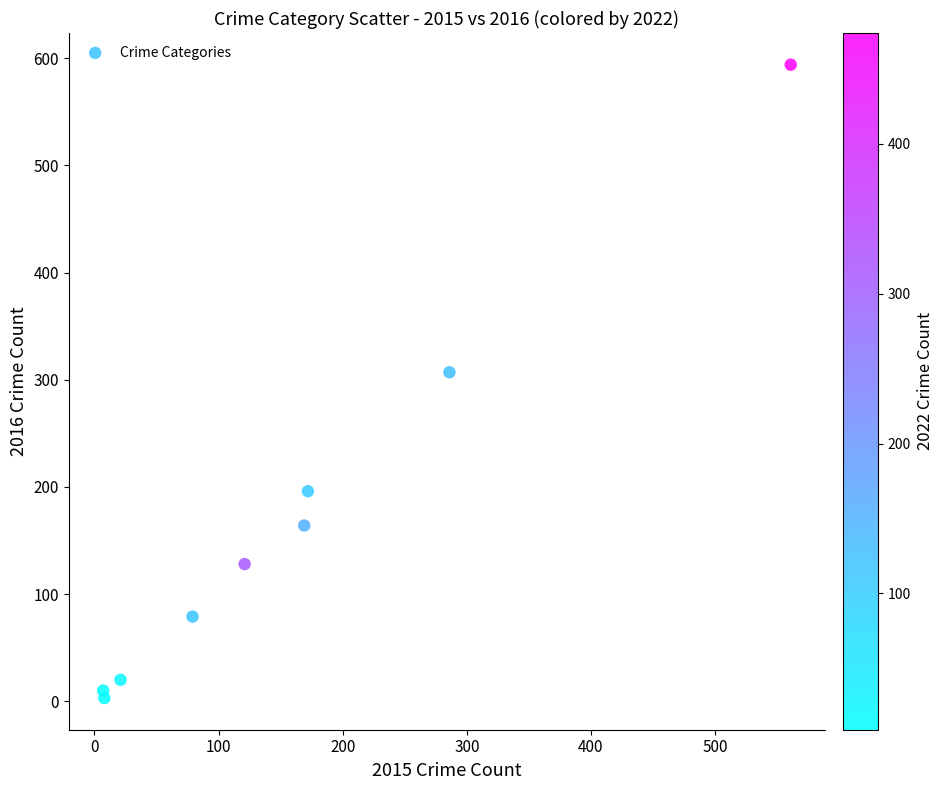

What is the average X value?

158